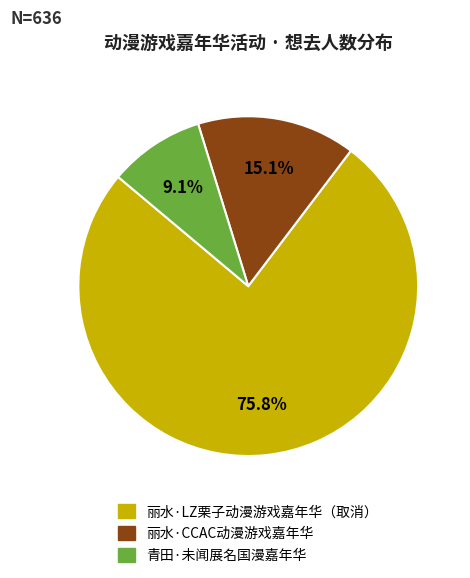

Between 丽水·LZ栗子动漫游戏嘉年华（取消） and 青田·未闻展名国漫嘉年华, which is larger?

丽水·LZ栗子动漫游戏嘉年华（取消）